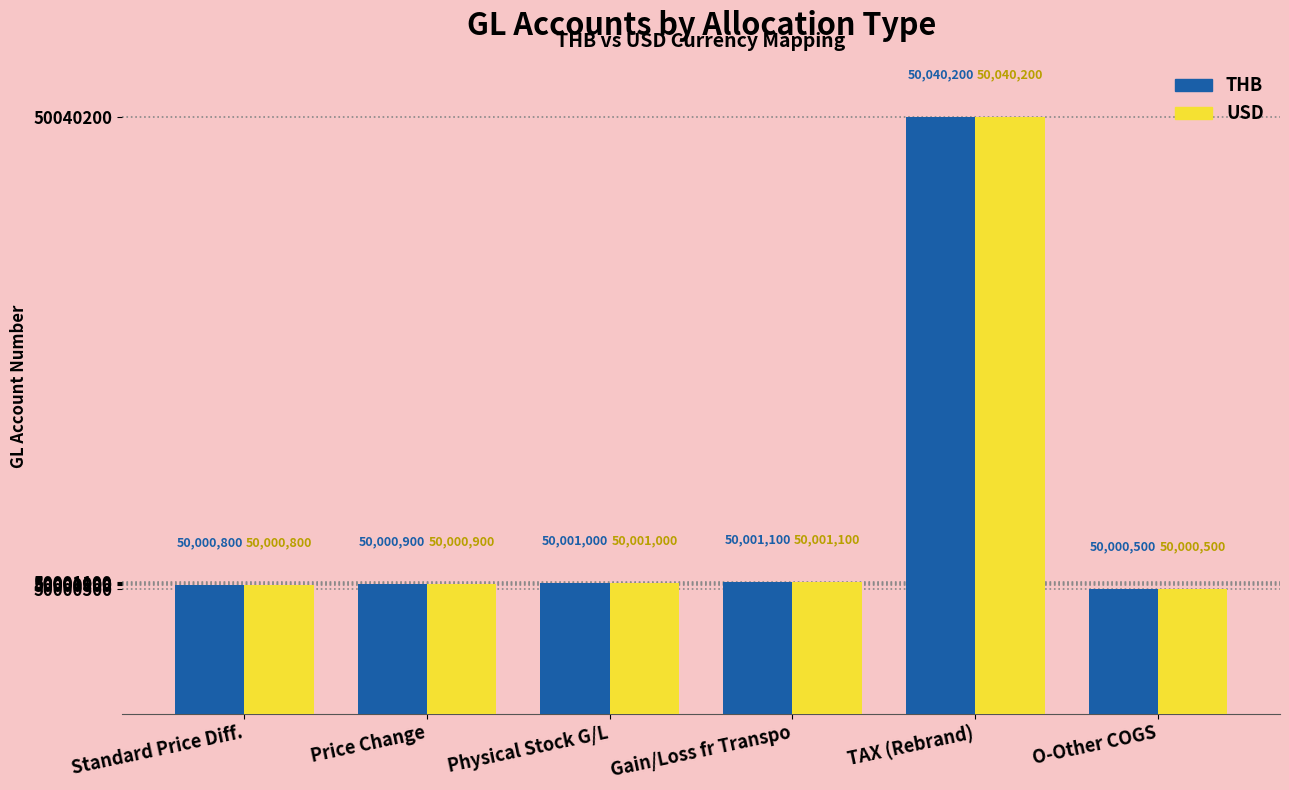

What is the lowest value of the THB series?

50000500